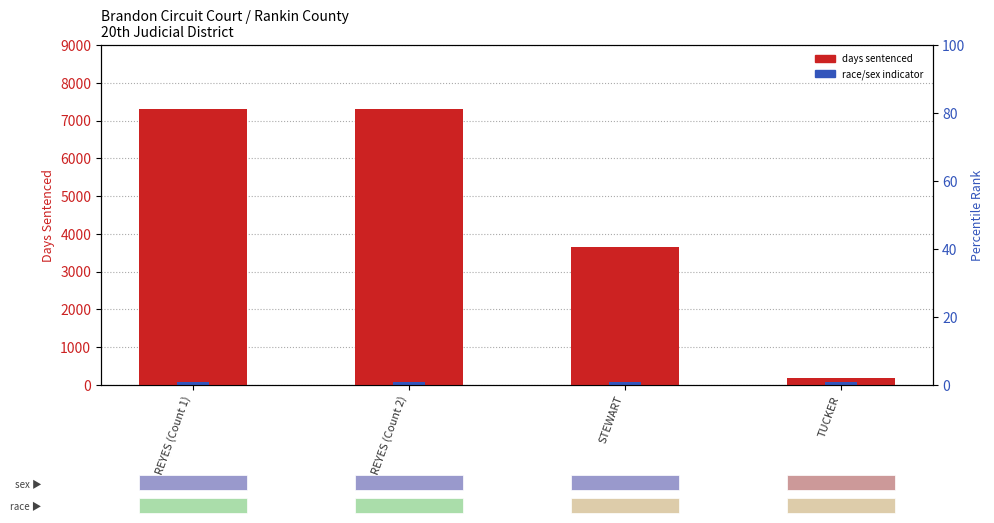

What is the greatest value displayed?

7305